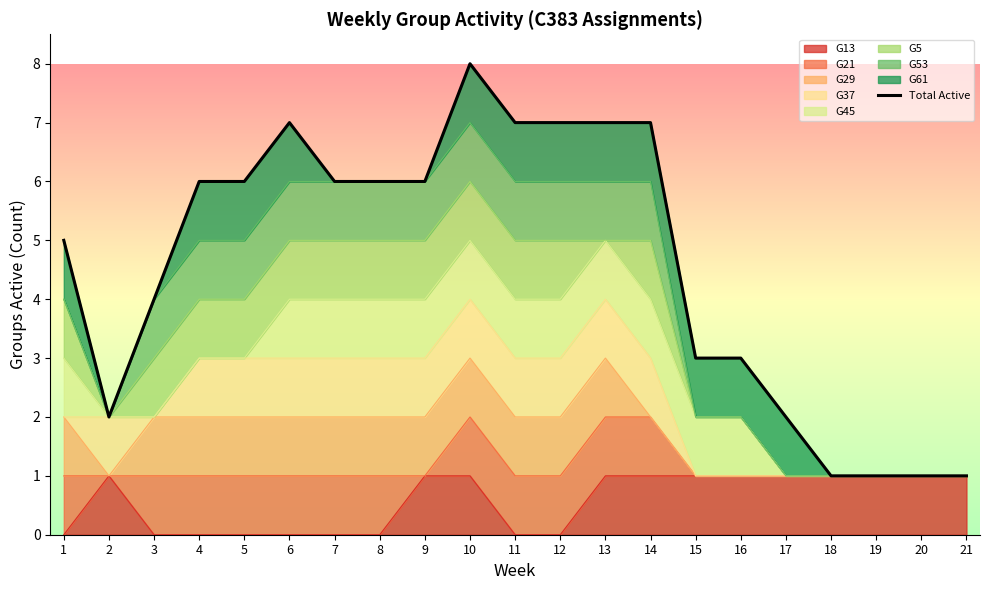

What is the difference between the values at 19 and 1?

4